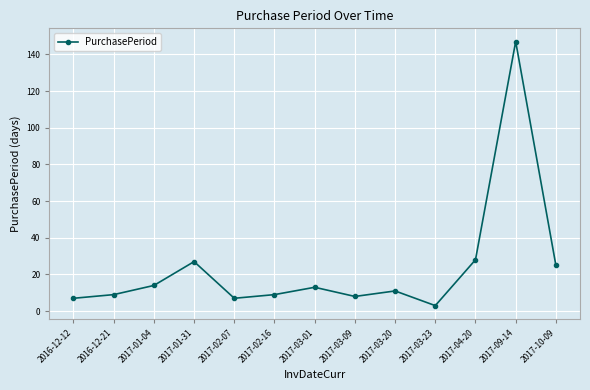

How many data points does each series have?

13